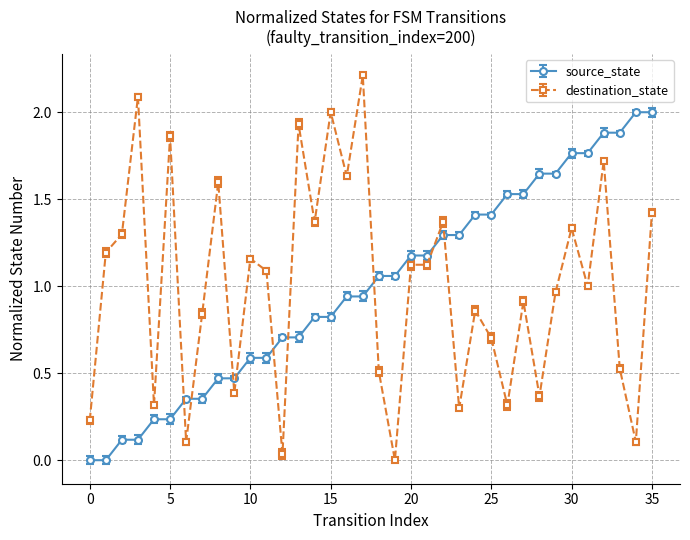

What are all the series names shown in the legend?

source_state, destination_state